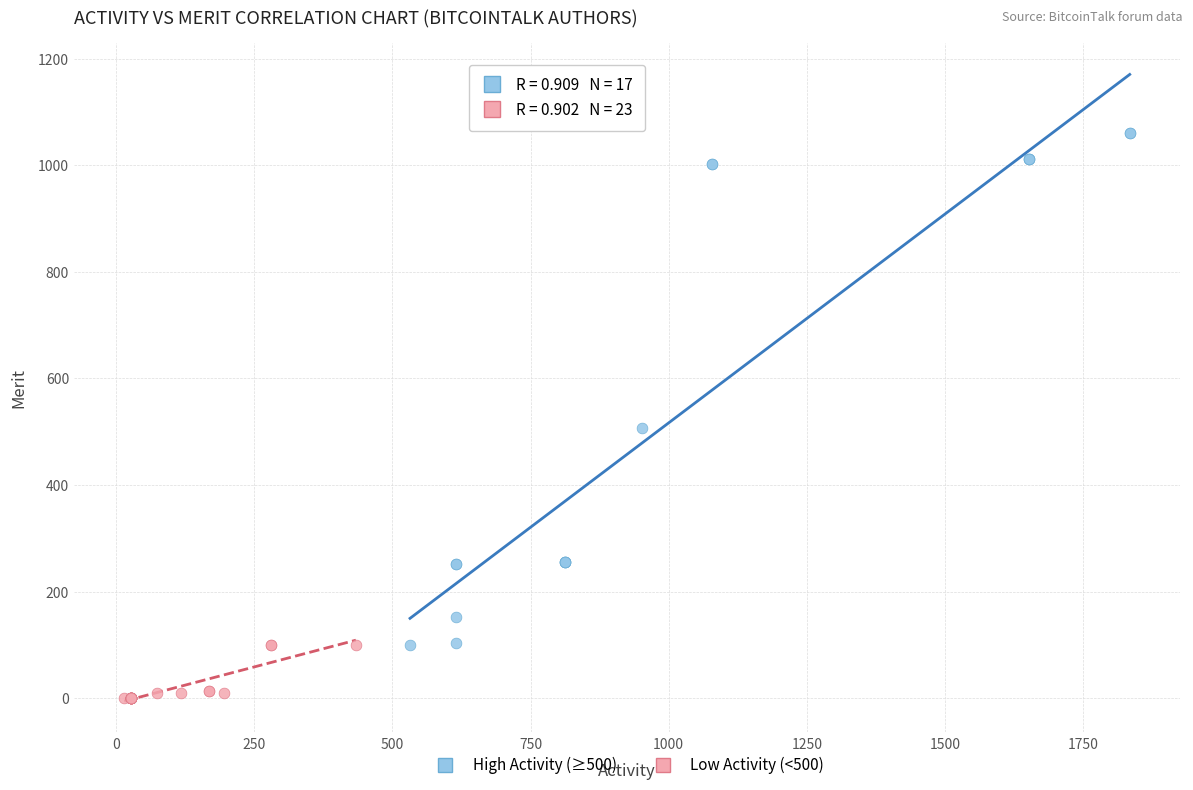

Which series contains the lowest Y value?

Low Activity (<500)